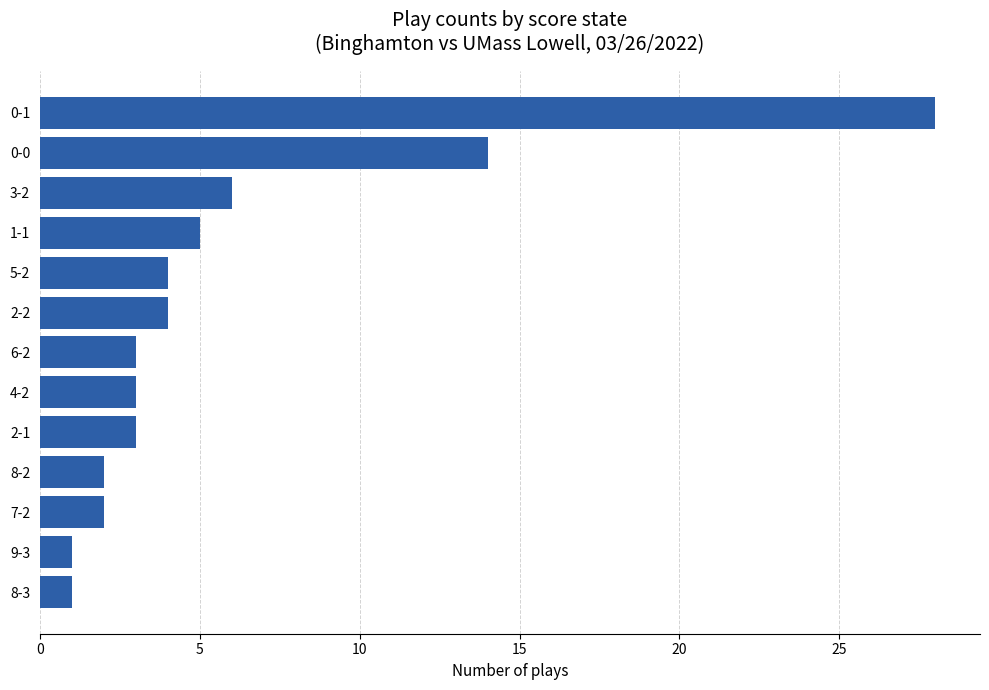

What is the change in value from 0-0 to 8-2?

-12